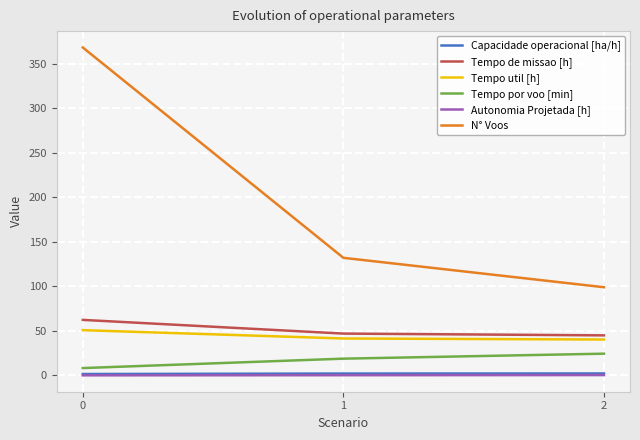

Is the value of N° Voos at 1 greater than the value of Tempo util [h] at 0?

Yes